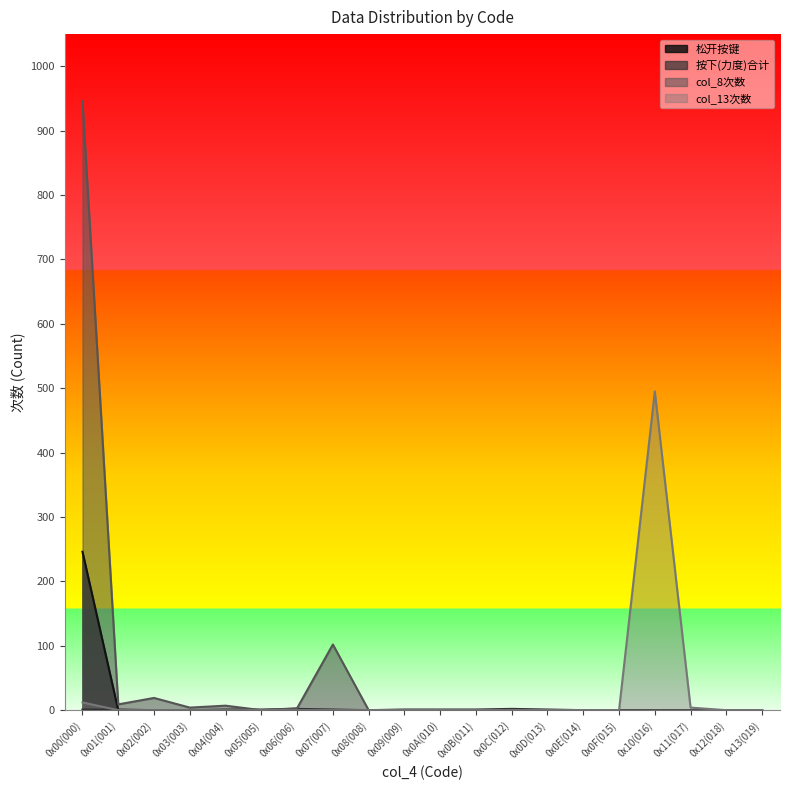

Reading left to right, transcribe all the data shown in this chart.

松开按键: 0x00(000)=246	0x01(001)=0	0x02(002)=0	0x03(003)=0	0x04(004)=0	0x05(005)=0	0x06(006)=0	0x07(007)=0	0x08(008)=0	0x09(009)=0	0x0A(010)=0	0x0B(011)=0	0x0C(012)=0	0x0D(013)=0	0x0E(014)=0	0x0F(015)=0	0x10(016)=0	0x11(017)=0	0x12(018)=0	0x13(019)=0
按下(力度)合计: 0x00(000)=1	0x01(001)=1	0x02(002)=0	0x03(003)=0	0x04(004)=1	0x05(005)=1	0x06(006)=2	0x07(007)=1	0x08(008)=0	0x09(009)=1	0x0A(010)=1	0x0B(011)=1	0x0C(012)=2	0x0D(013)=1	0x0E(014)=0	0x0F(015)=0	0x10(016)=0	0x11(017)=0	0x12(018)=0	0x13(019)=0
col_8次数: 0x00(000)=946	0x01(001)=9	0x02(002)=19	0x03(003)=4	0x04(004)=7	0x05(005)=0	0x06(006)=3	0x07(007)=102	0x08(008)=0	0x09(009)=0	0x0A(010)=0	0x0B(011)=0	0x0C(012)=0	0x0D(013)=0	0x0E(014)=0	0x0F(015)=0	0x10(016)=0	0x11(017)=0	0x12(018)=0	0x13(019)=0
col_13次数: 0x00(000)=12	0x01(001)=0	0x02(002)=0	0x03(003)=0	0x04(004)=0	0x05(005)=0	0x06(006)=0	0x07(007)=0	0x08(008)=0	0x09(009)=0	0x0A(010)=0	0x0B(011)=0	0x0C(012)=0	0x0D(013)=0	0x0E(014)=0	0x0F(015)=0	0x10(016)=495	0x11(017)=4	0x12(018)=0	0x13(019)=0